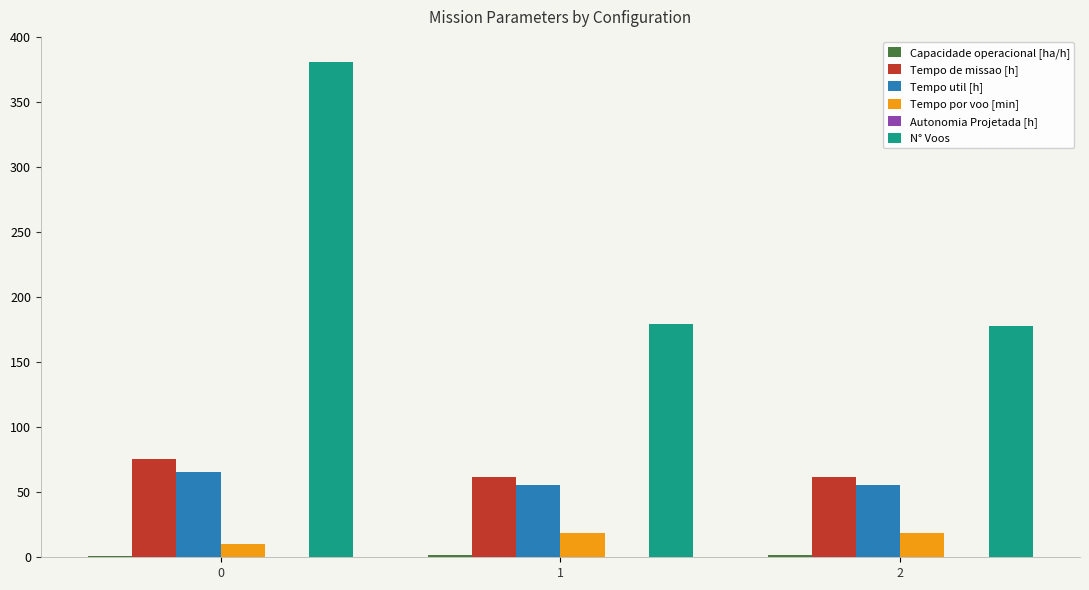

Are the bars grouped side by side (vs. stacked)?

Yes